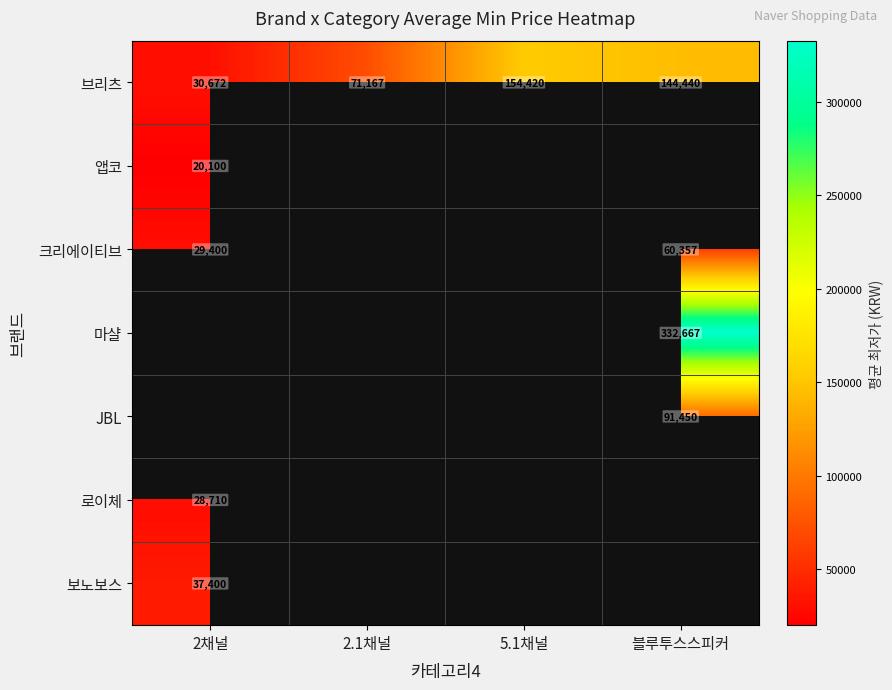

Which label corresponds to the largest value in the chart?

블루투스스피커